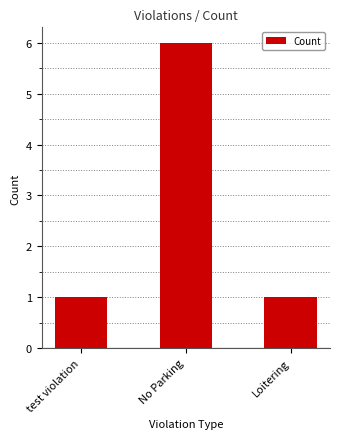

Is it true that the value at No Parking is 6?

True